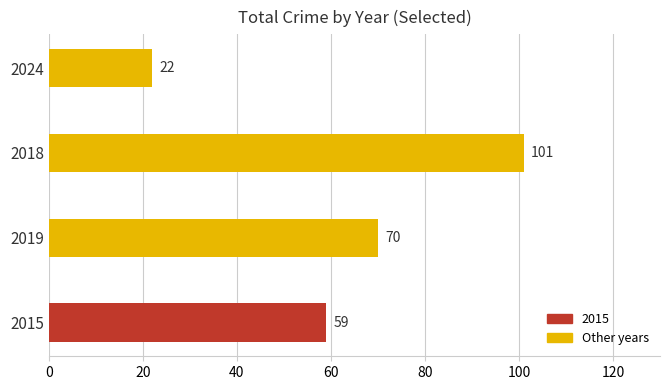

How many bars are there in total?

4